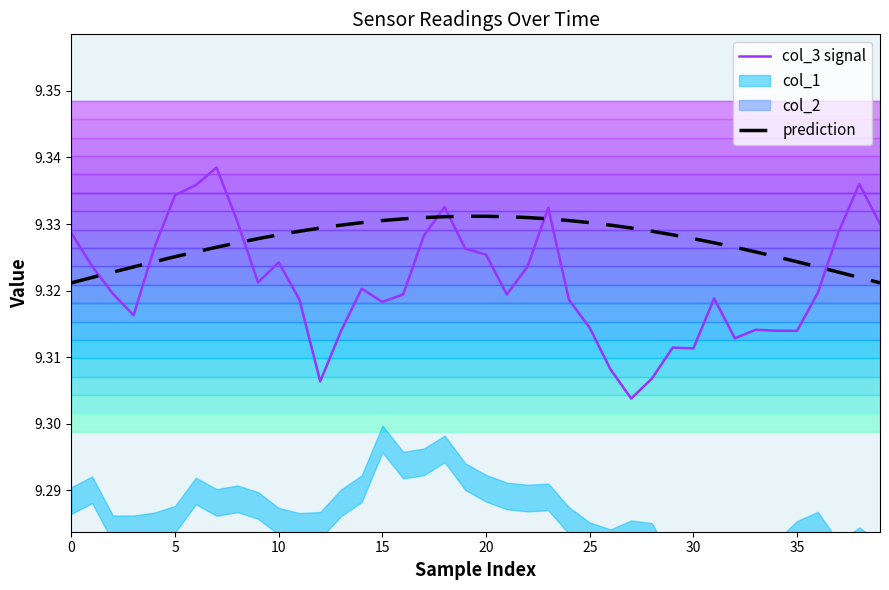

What is the sum of the prediction values at 19 and 39?

18.7